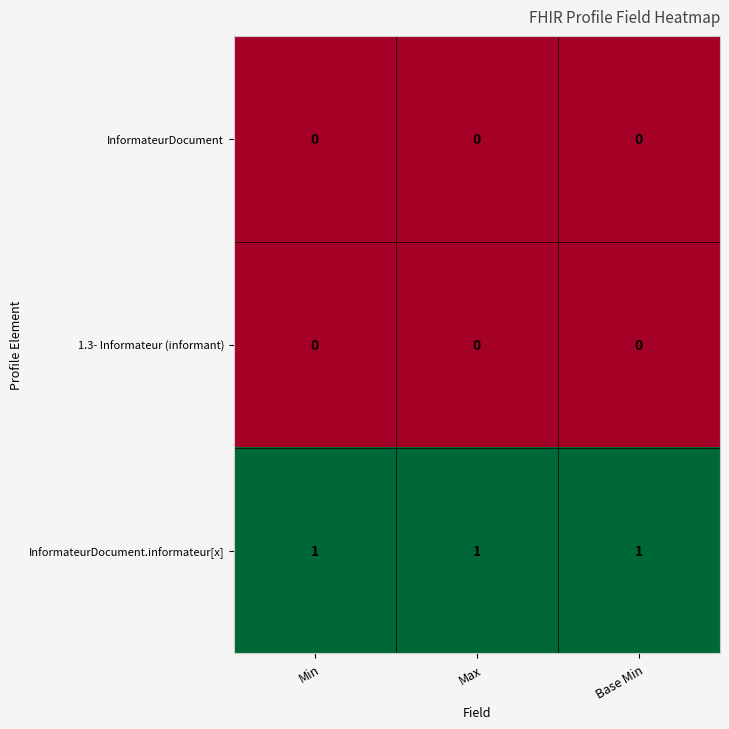

Which series has the largest total across all categories?

InformateurDocument.informateur[x]